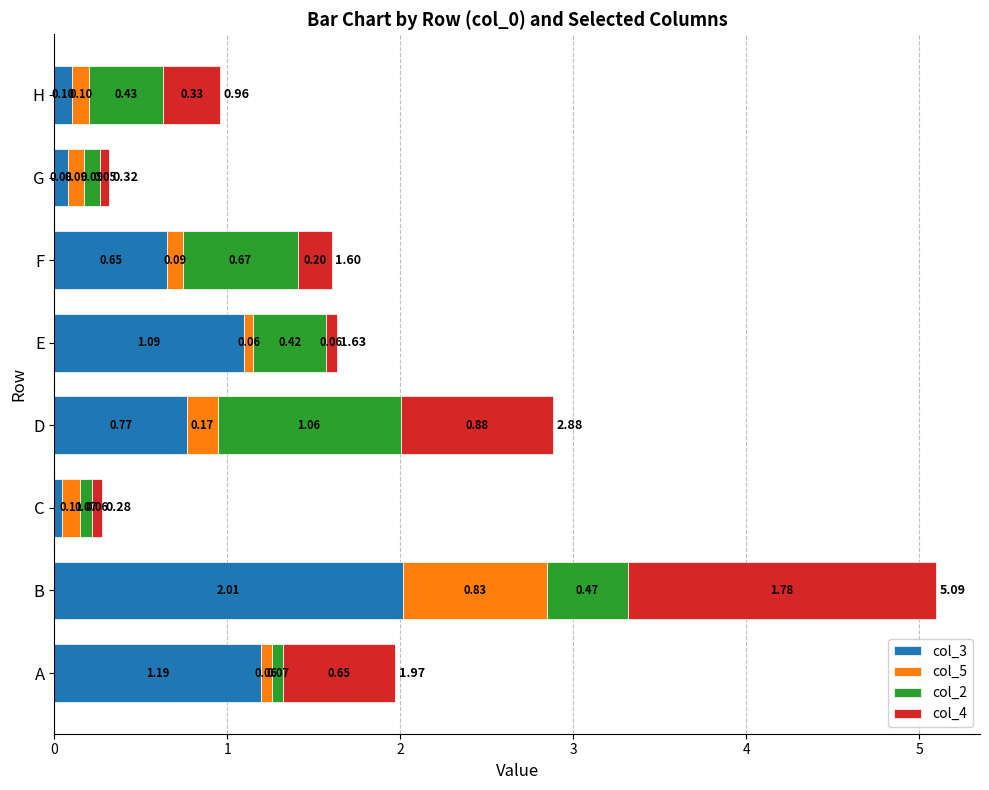

At which category is the sum across all series the highest?

B